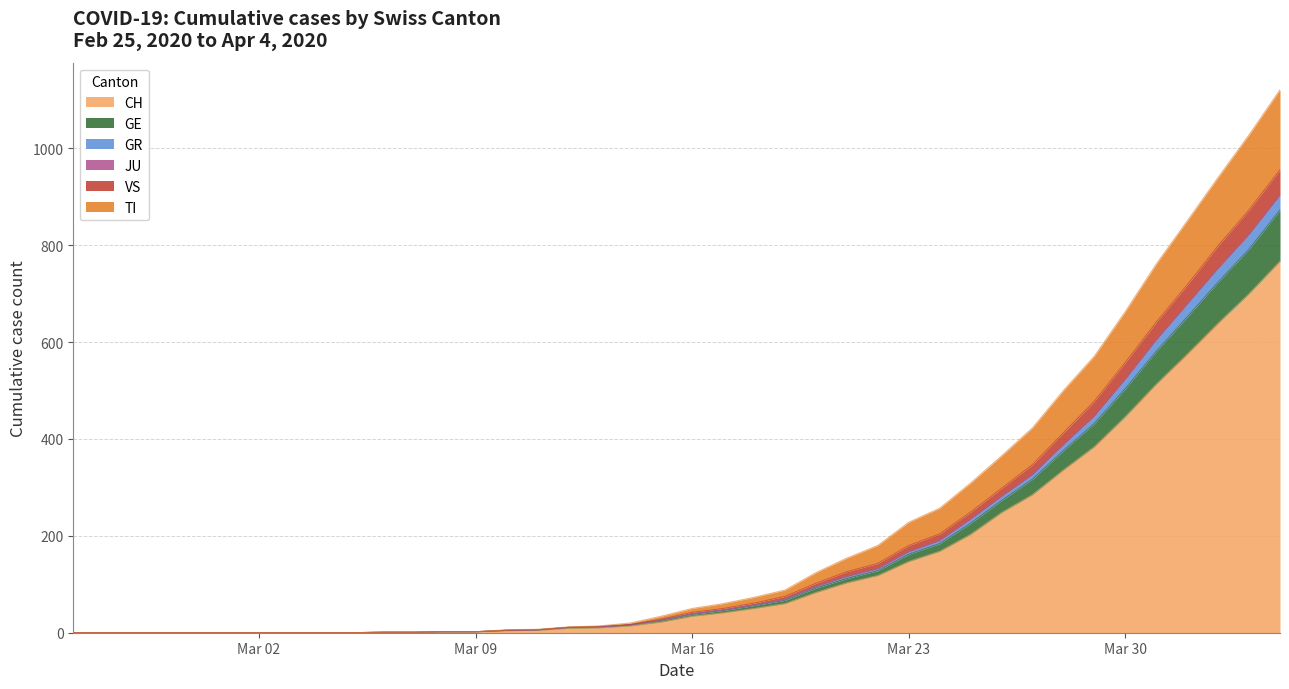

Is the value of GE at 2020-03-18 greater than the value of TI at 2020-03-20?

No